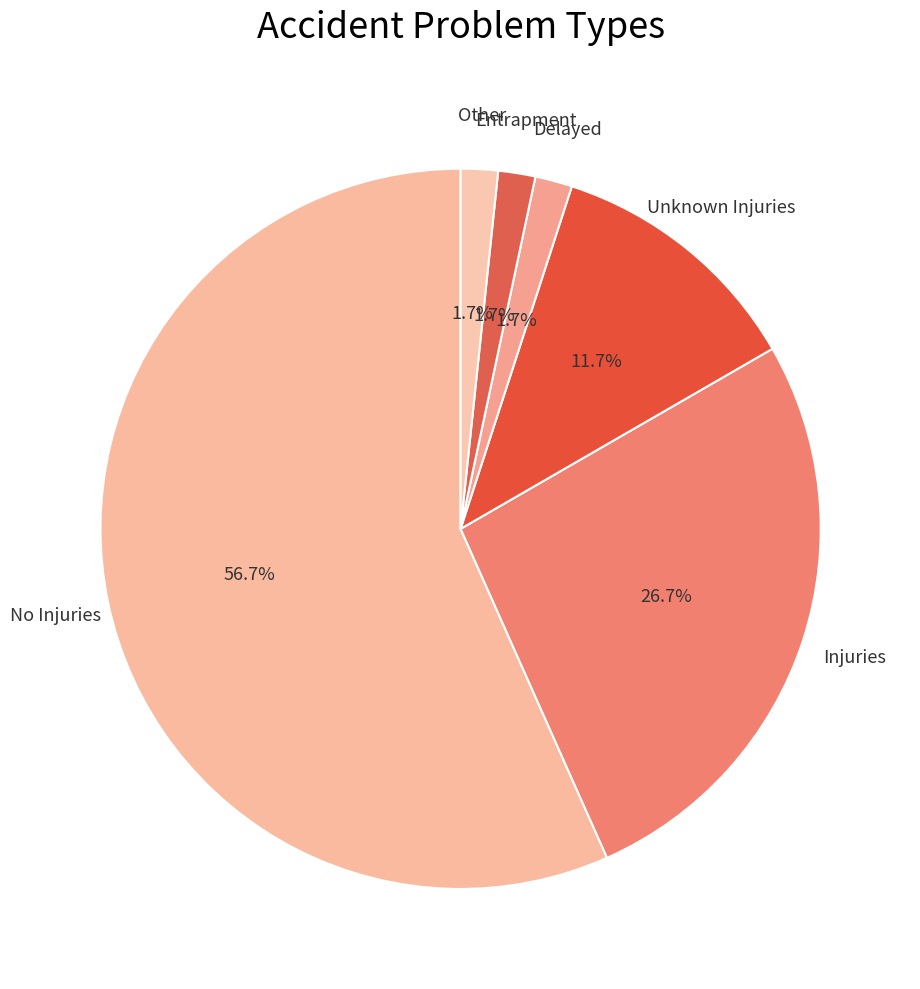

Does No Injuries account for over 50% of the chart?

Yes